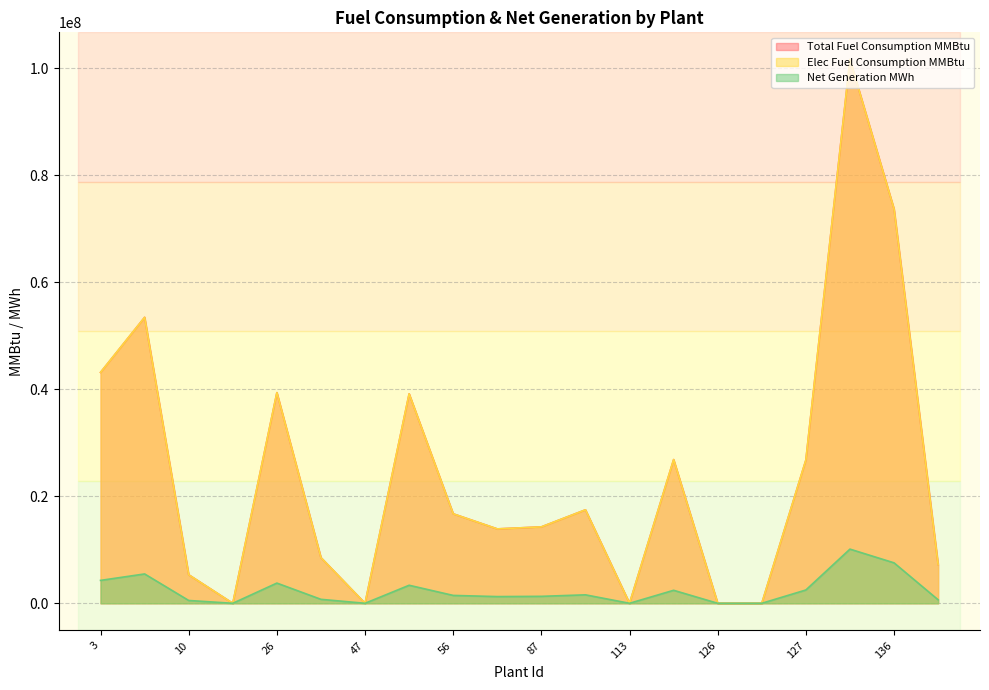

What is the value of the Net Generation MWh point at the 20th from the left?

654367.3